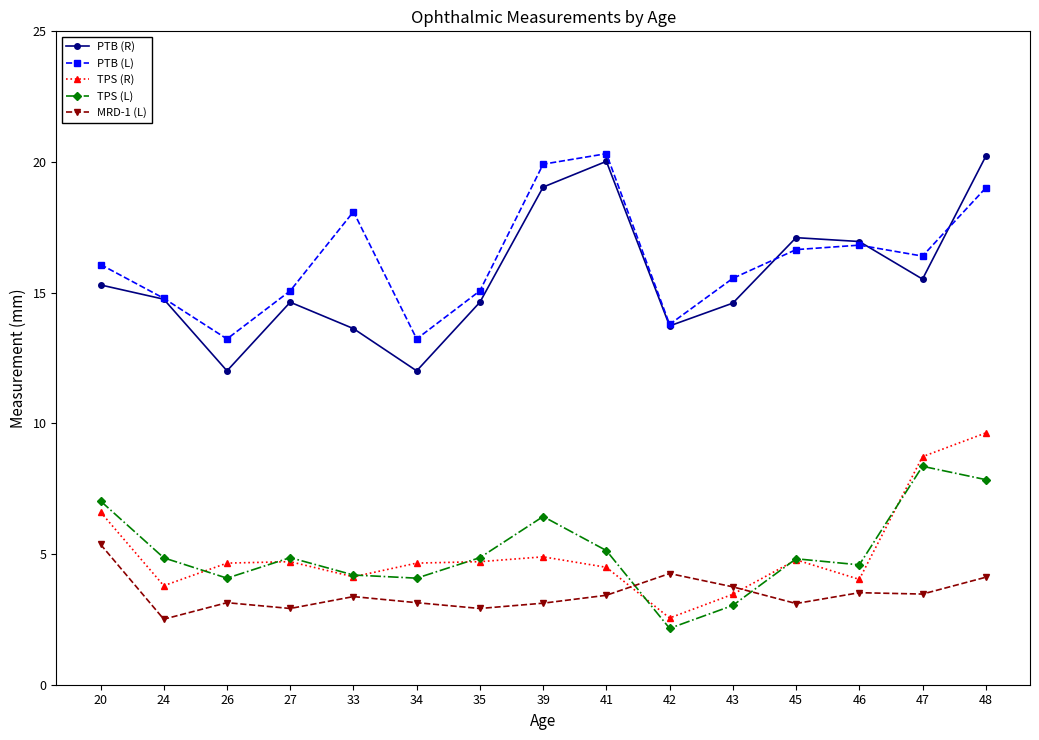

Between 34 and 39, which series saw the biggest shift?

PTB (R)